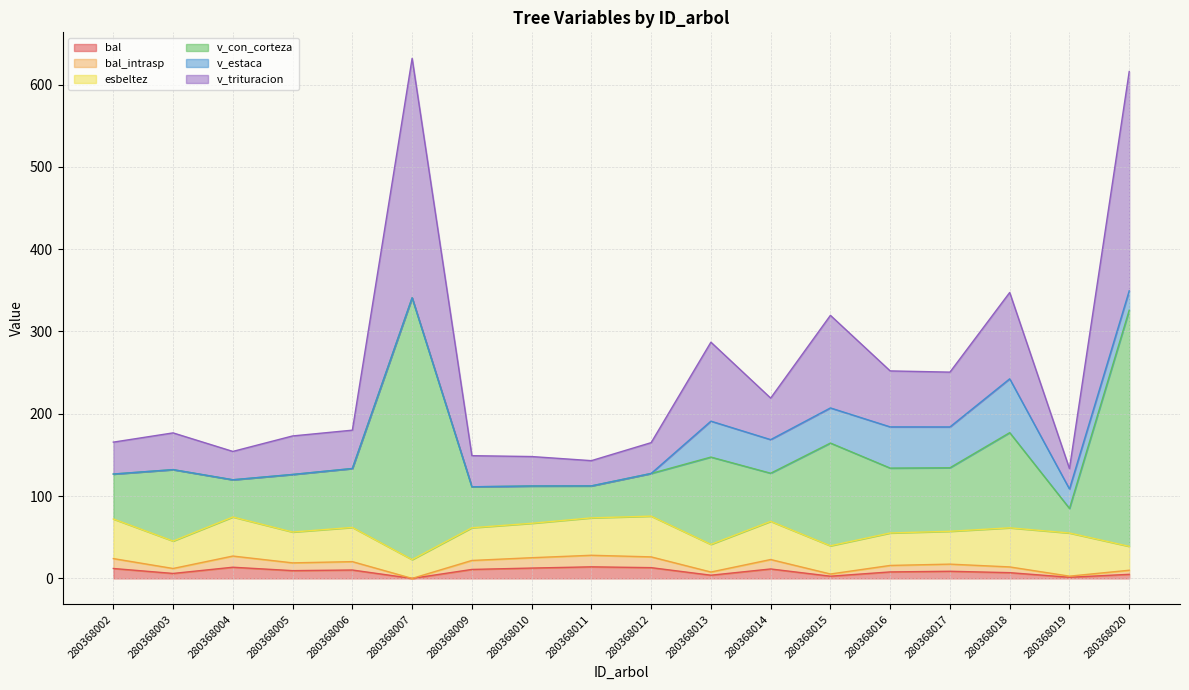

Which has a higher value, 280368002 or 280368014?

280368002